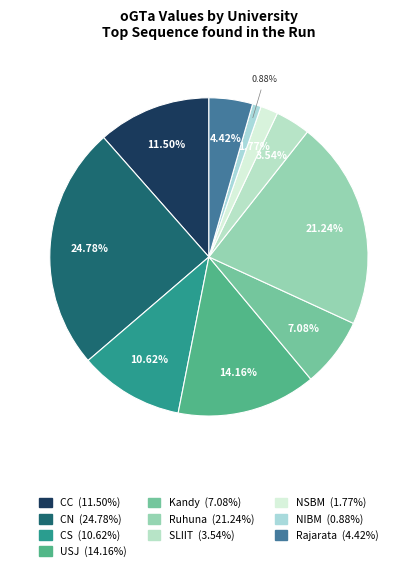

What is the smallest slice in the pie chart?

NIBM